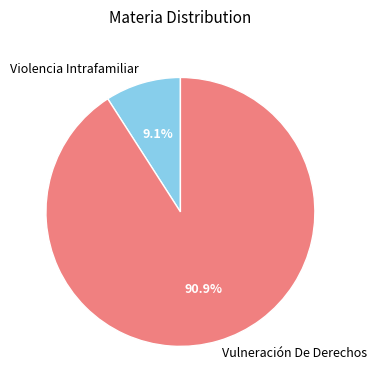

To the nearest percent, what is the difference between the largest and smallest slice percentages?

82%